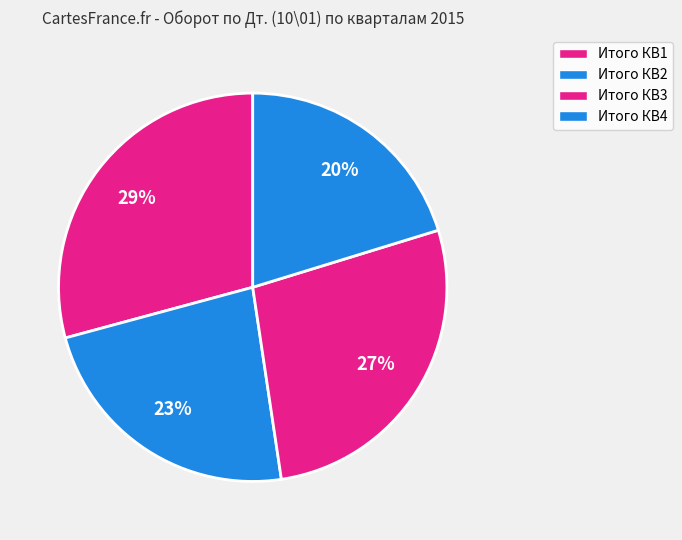

What portion of the pie excludes Итого КВ2?

76.8%